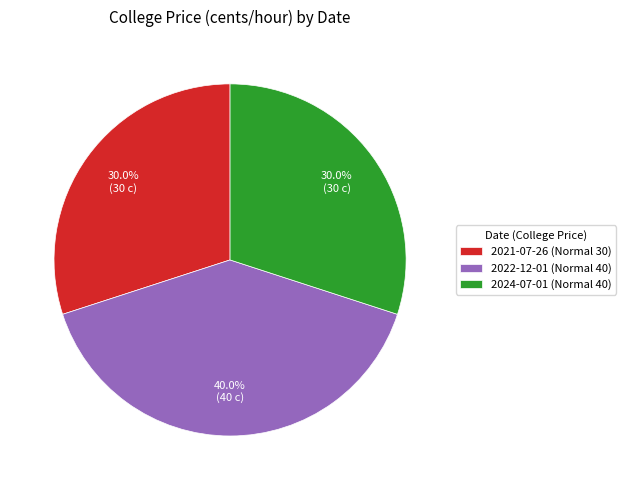

Which category has the biggest portion of the pie?

2022-12-01 (Normal 40)